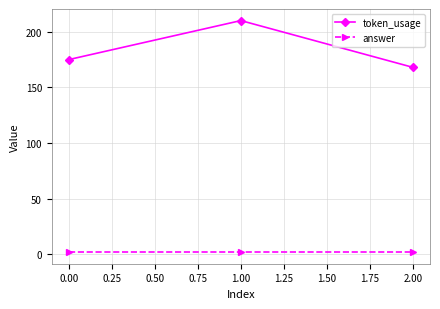

Reading right to left, extract all data points from this chart.

token_usage: 2.00=168	1.00=210	0.00=175
answer: 2.00=2	1.00=2	0.00=2